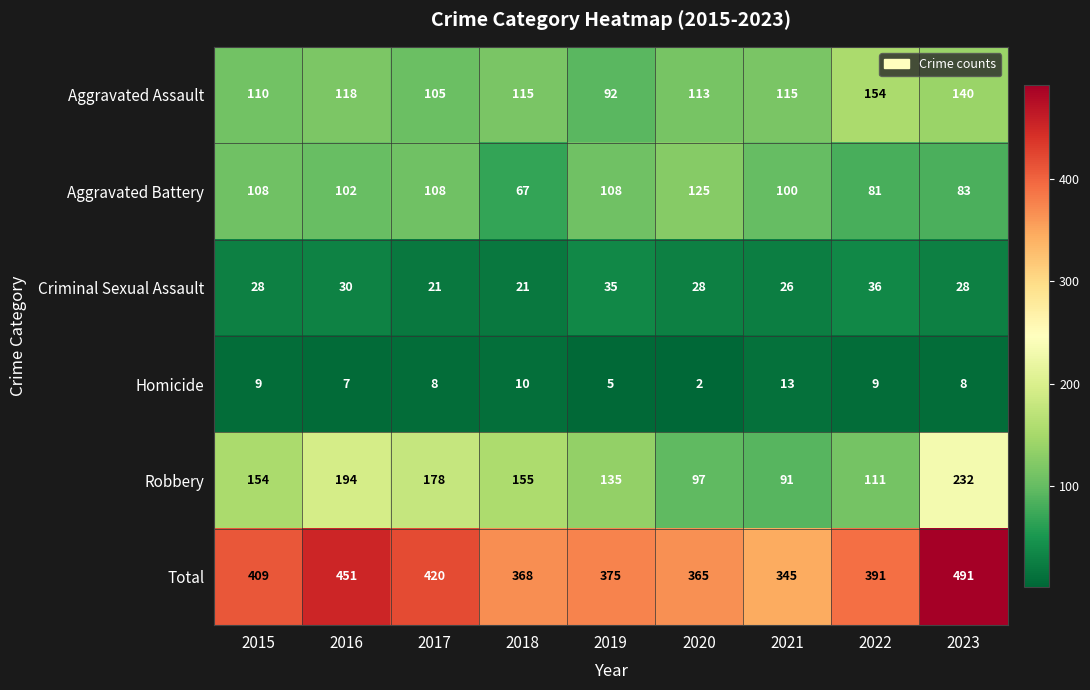

What is the sum of the Homicide values at 2015 and 2016?

16